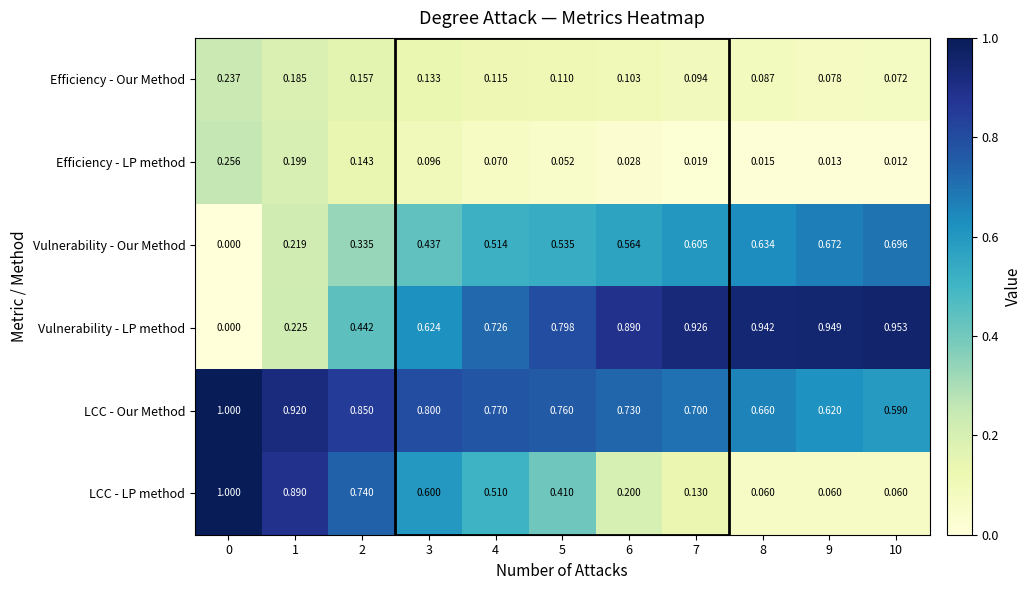

How many data points does each series have?

11